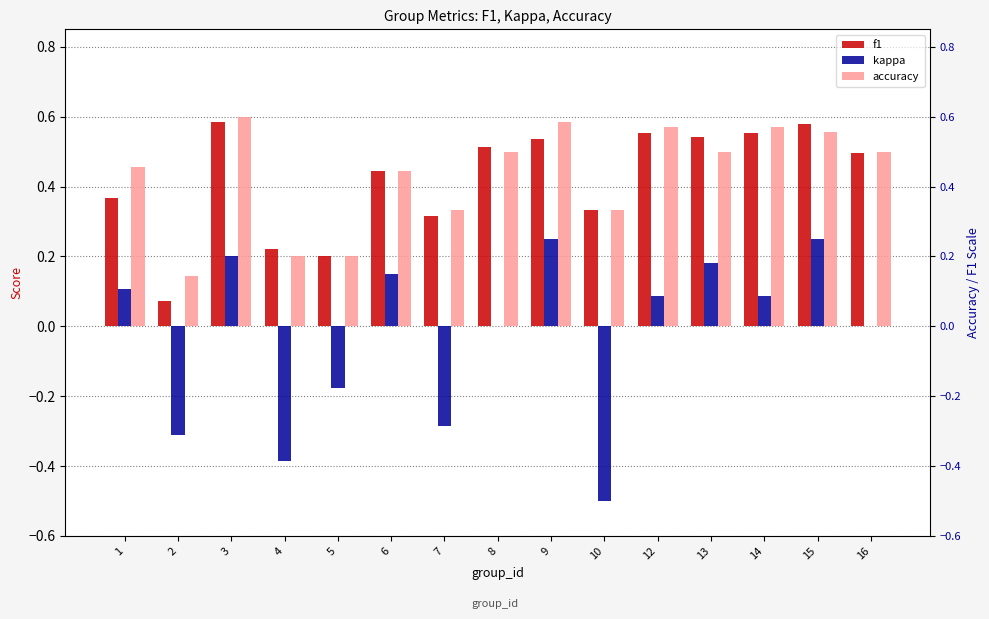

At which label does kappa first exceed 0?

1